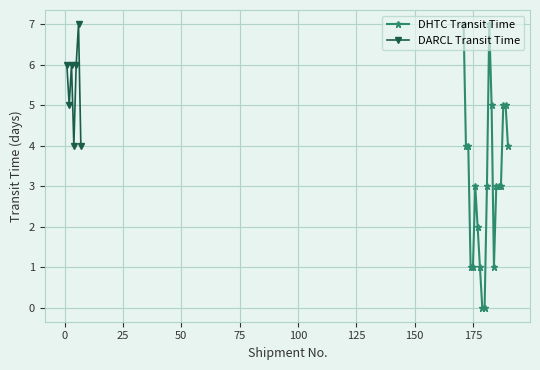

In DARCL Transit Time, how many points are lower than both neighbors (excluding endpoints)?

2